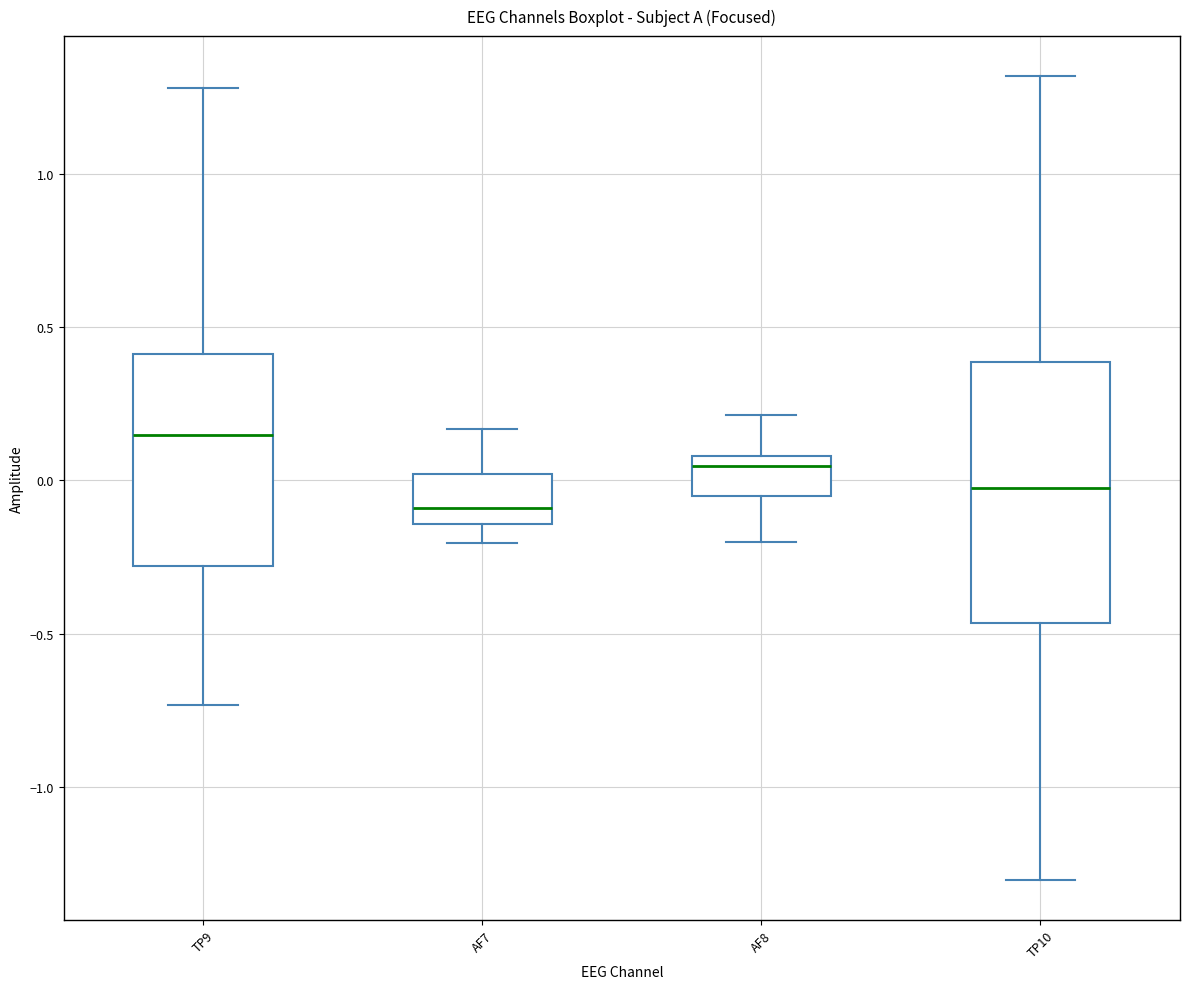

Which box has the lowest median line?

AF7